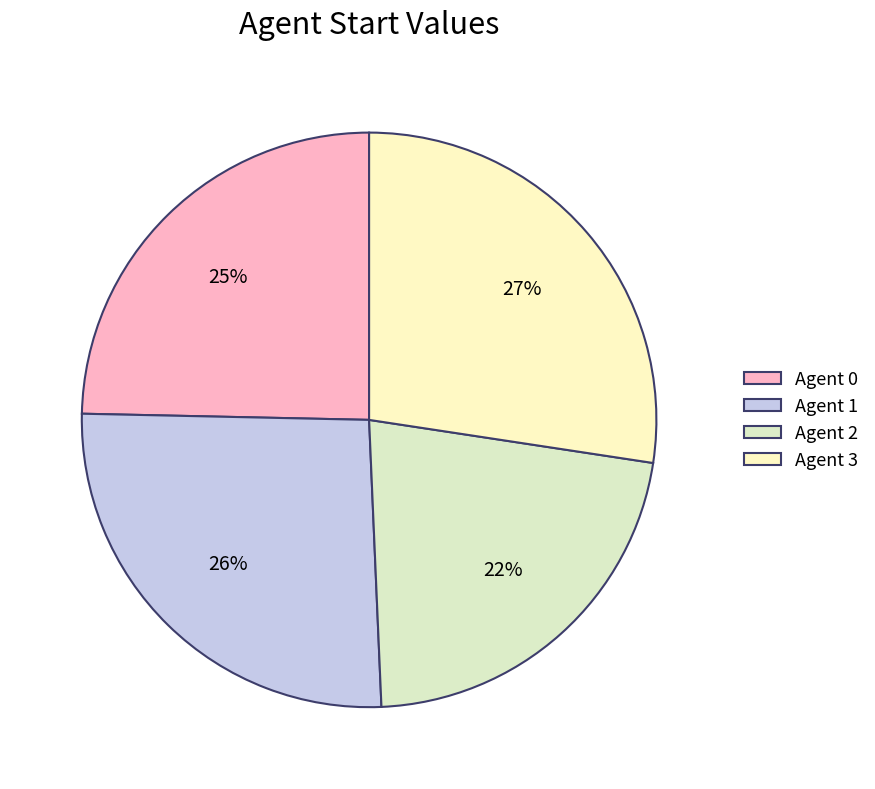

How many segments does this pie chart have?

4